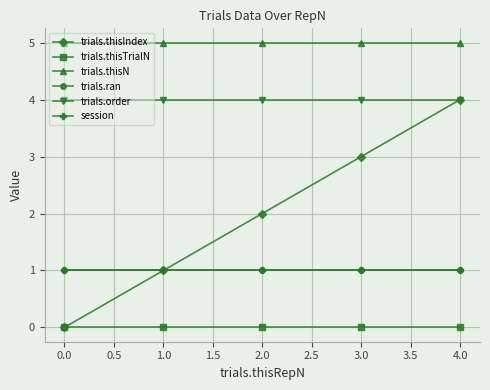

Does the chart have visible grid lines?

Yes